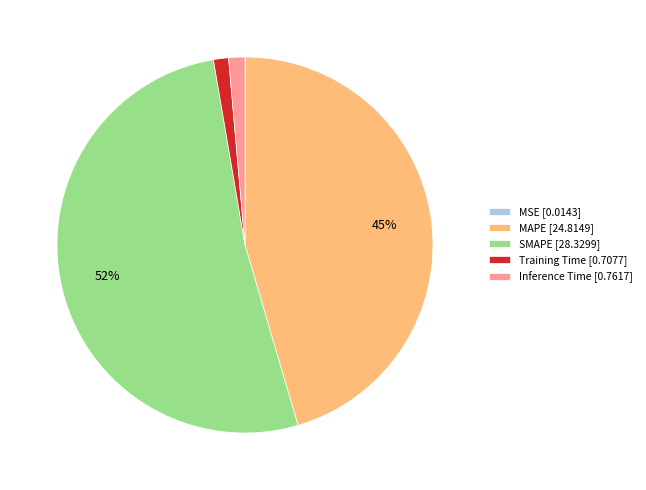

To the nearest percent, what is the average slice percentage?

20%